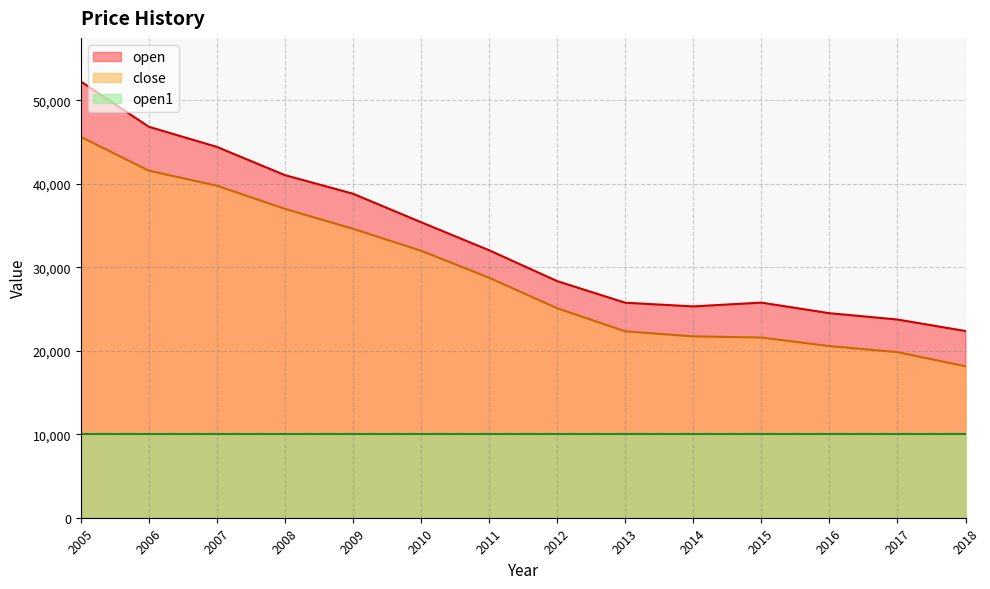

Rank the categories by open value from lowest to highest.

2018, 2017, 2016, 2014, 2013, 2015, 2012, 2011, 2010, 2009, 2008, 2007, 2006, 2005